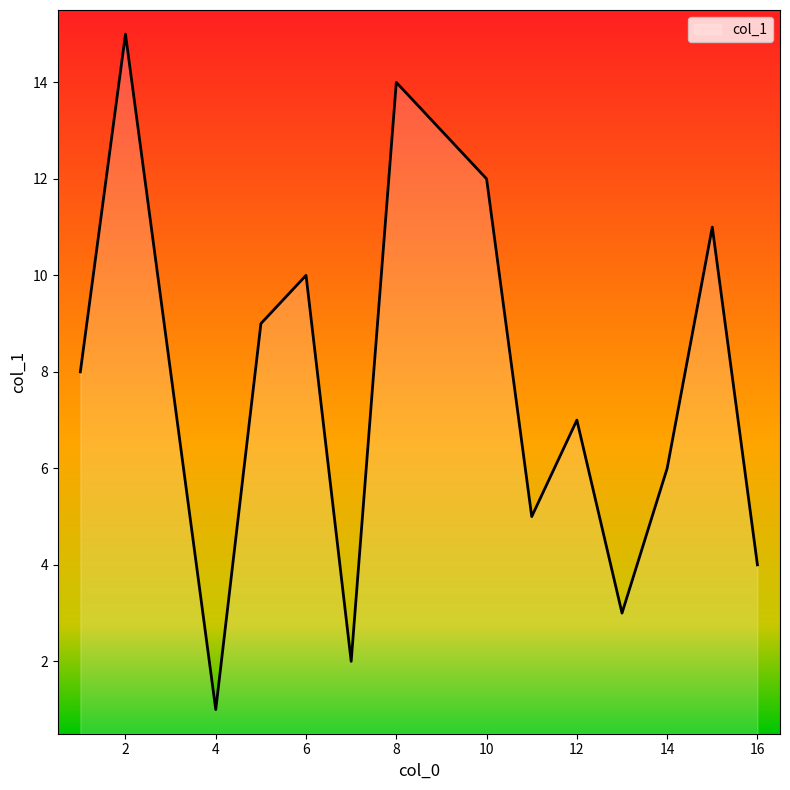

What is the difference between the maximum and minimum values?

14